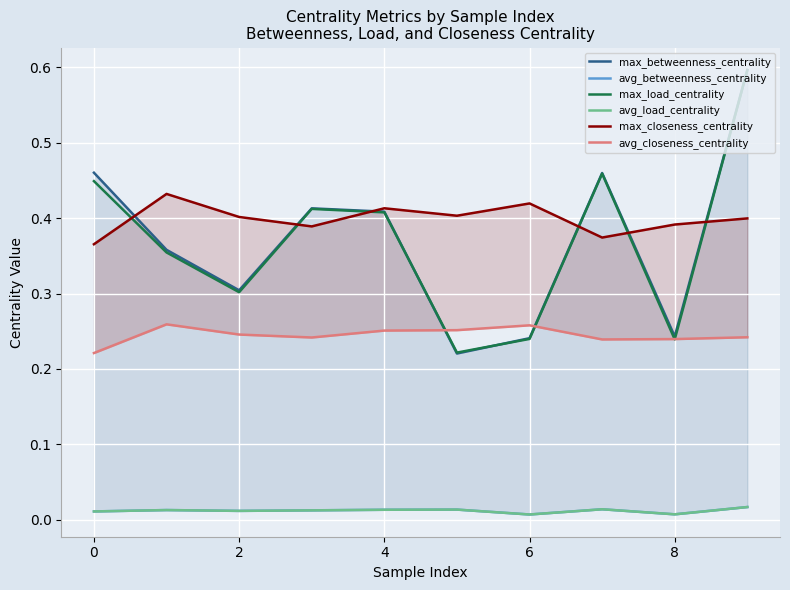

True or false: max_load_centrality has a value of 0.4 at 8.

False